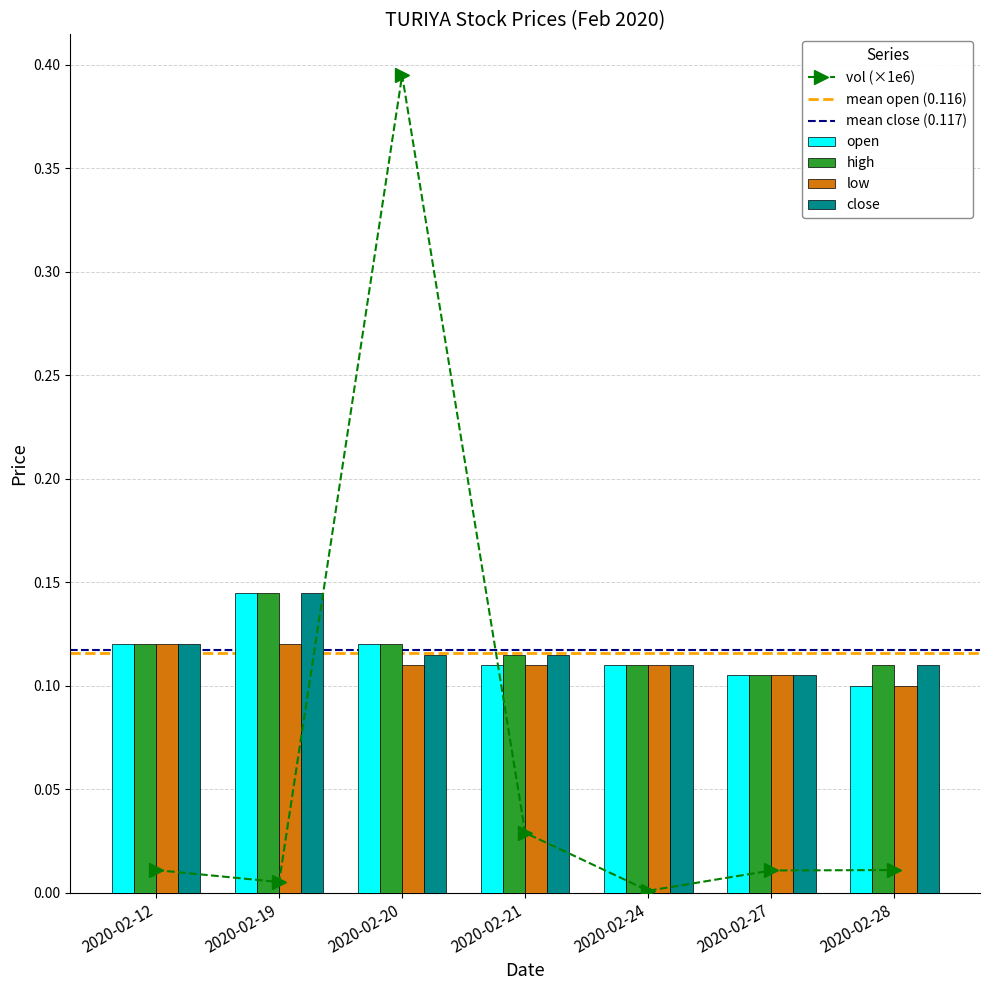

Count the high values in the range 0 to 1.

7